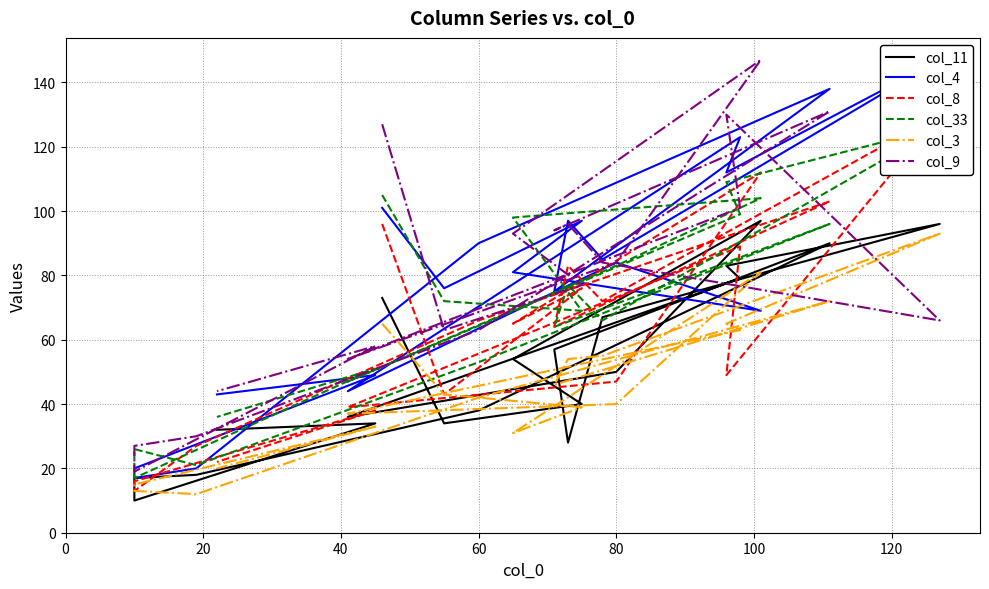

Does the chart have visible grid lines?

Yes